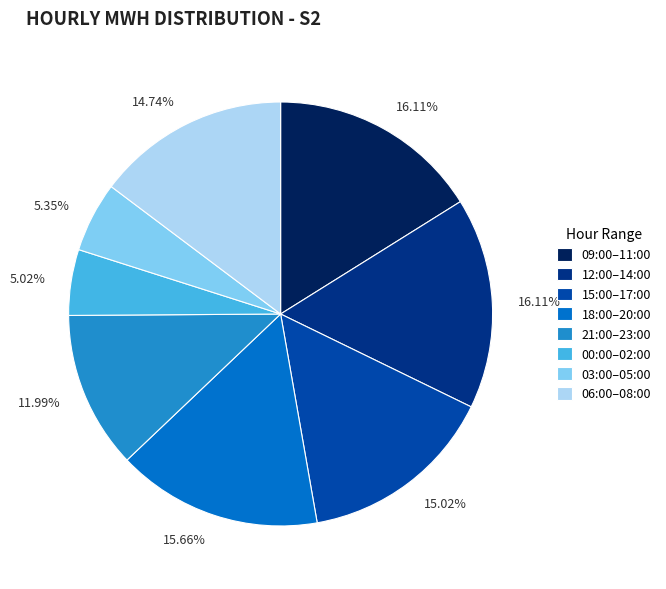

Between 18:00–20:00 and 21:00–23:00, which is larger?

18:00–20:00